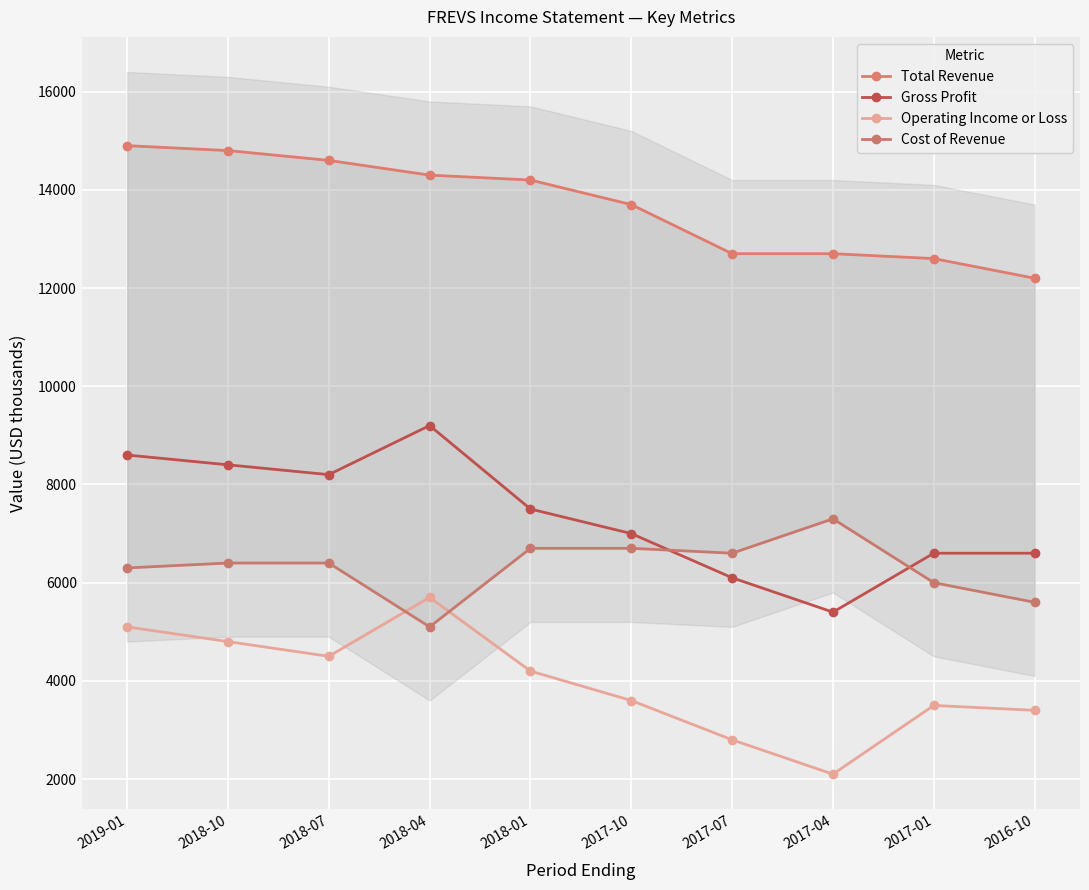

Reading left to right, list all the values displayed in this chart.

Total Revenue: 2019-01=14900	2018-10=14800	2018-07=14600	2018-04=14300	2018-01=14200	2017-10=13700	2017-07=12700	2017-04=12700	2017-01=12600	2016-10=12200
Gross Profit: 2019-01=8600	2018-10=8400	2018-07=8200	2018-04=9200	2018-01=7500	2017-10=7000	2017-07=6100	2017-04=5400	2017-01=6600	2016-10=6600
Operating Income or Loss: 2019-01=5100	2018-10=4800	2018-07=4500	2018-04=5700	2018-01=4200	2017-10=3600	2017-07=2800	2017-04=2100	2017-01=3500	2016-10=3400
Cost of Revenue: 2019-01=6300	2018-10=6400	2018-07=6400	2018-04=5100	2018-01=6700	2017-10=6700	2017-07=6600	2017-04=7300	2017-01=6000	2016-10=5600